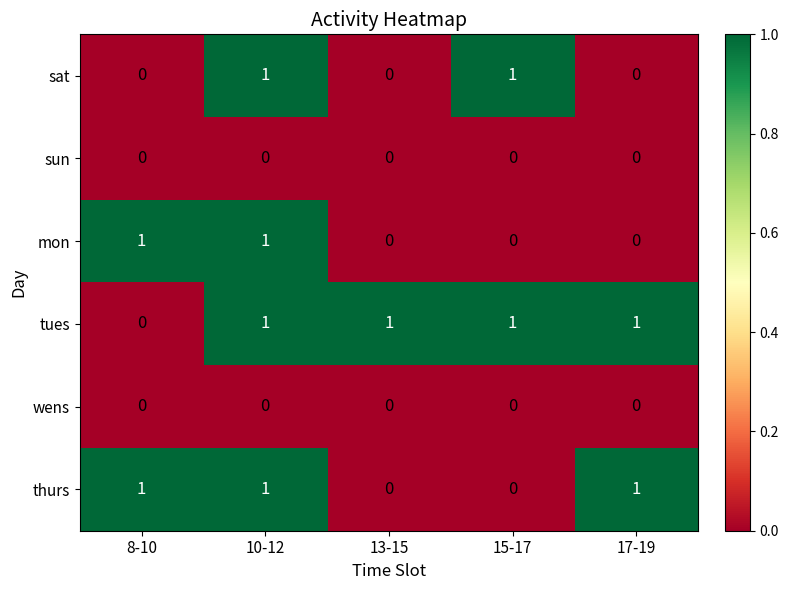

How many series are shown in this chart?

6